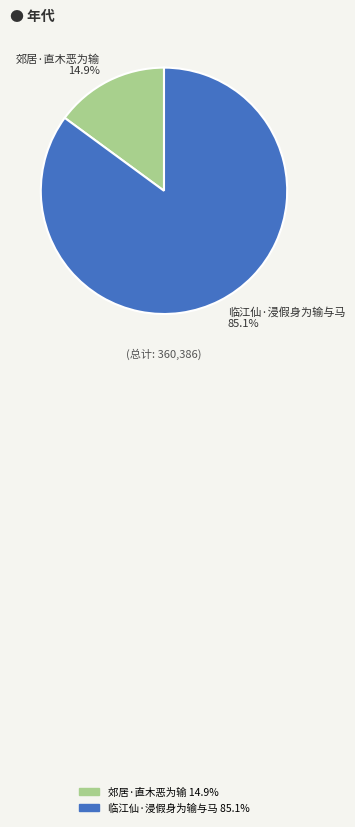

What percentage is the 郊居·直木恶为输 slice, to the nearest percent?

15%